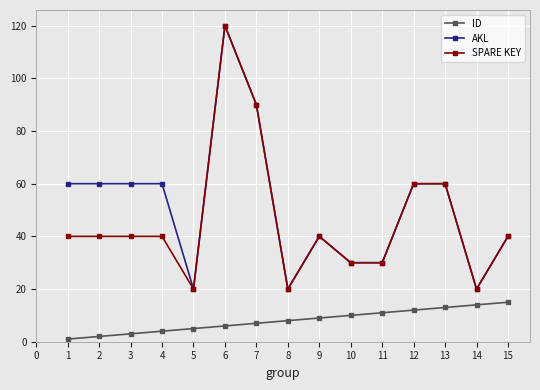

Rank the series at 1 from highest to lowest value.

AKL, SPARE KEY, ID